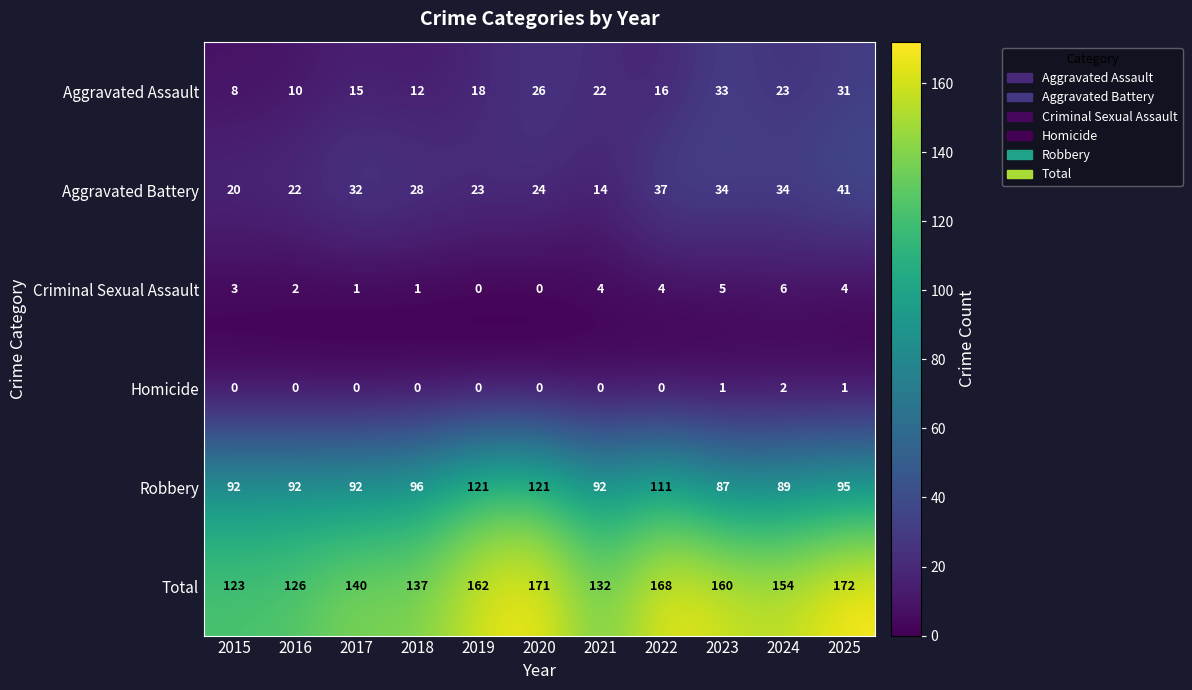

At which category is the sum across all series the highest?

2025